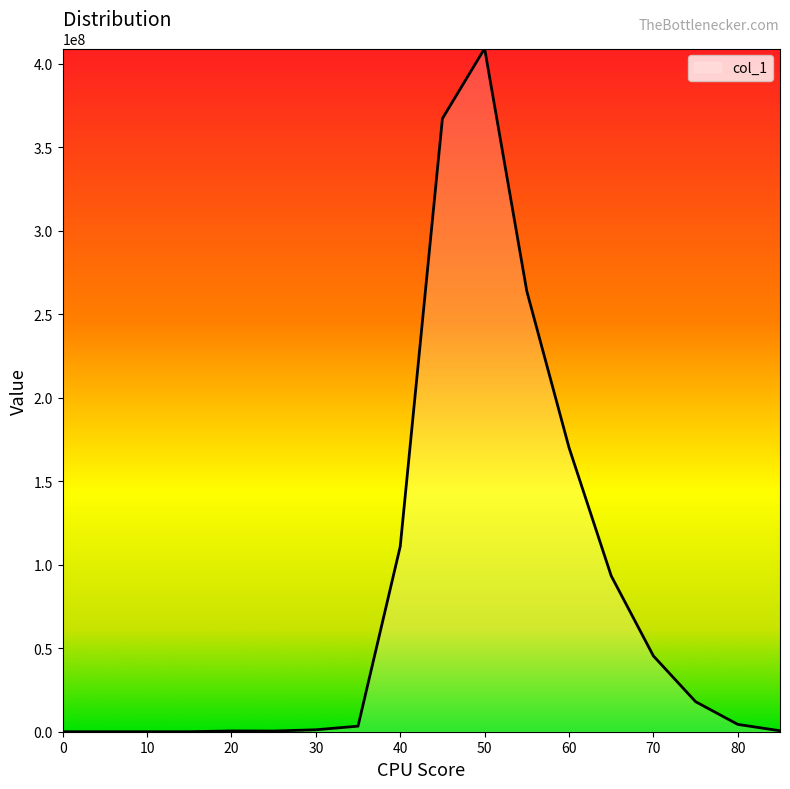

What is the greatest value displayed?

409232703